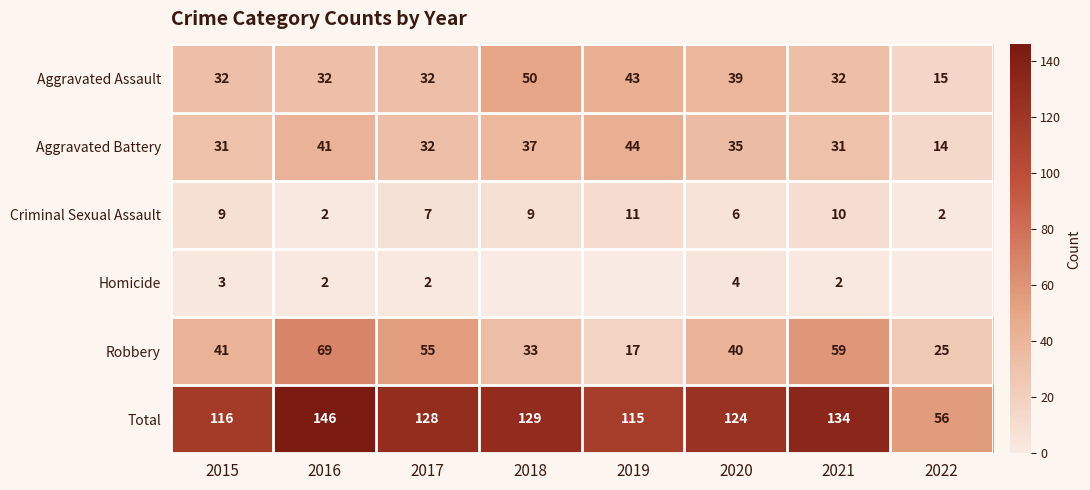

What is the sum of the Homicide values at 2017 and 2020?

6